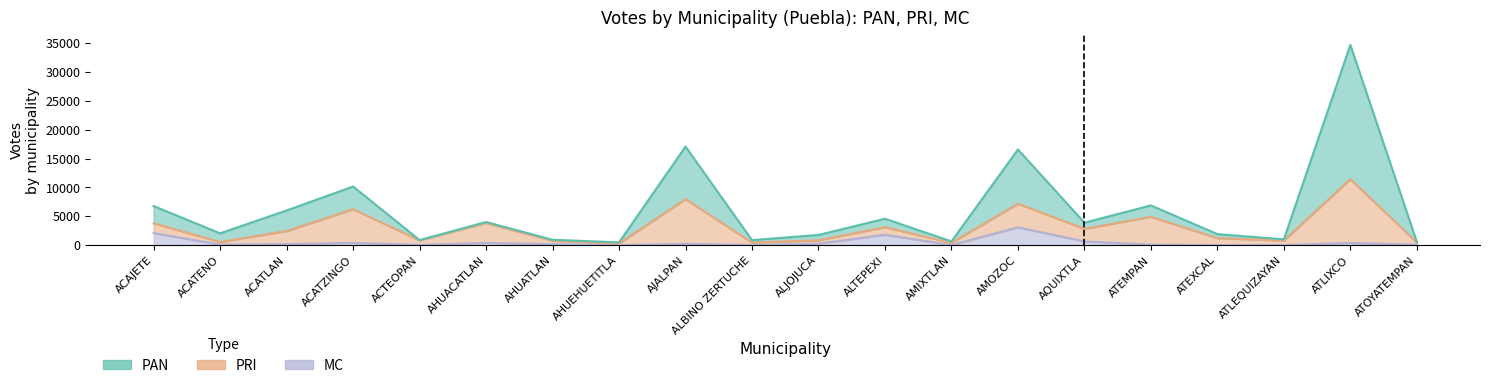

At which label does MC first exceed 160?

ACAJETE